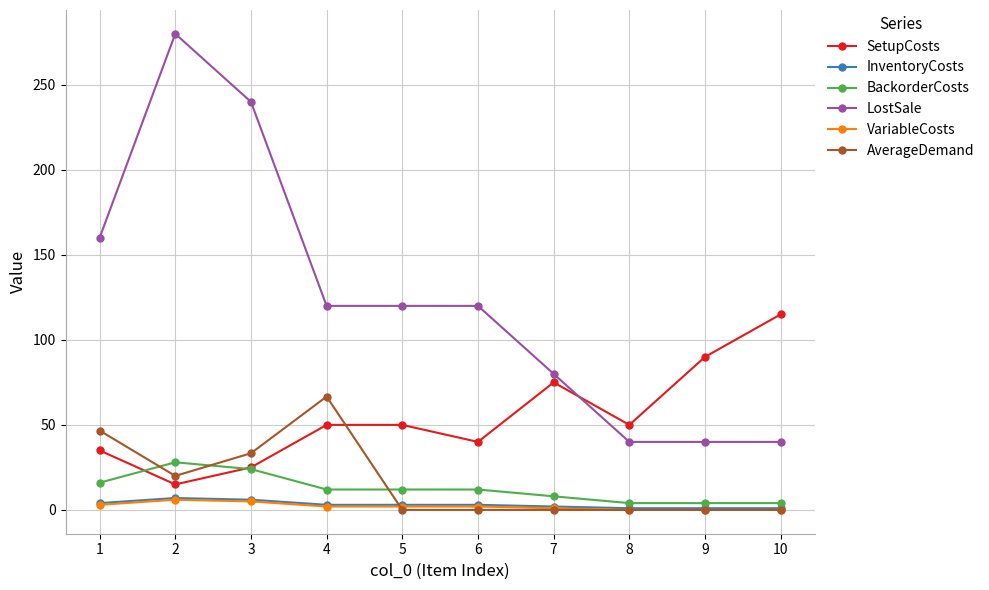

At which category does LostSale reach its first local peak?

2